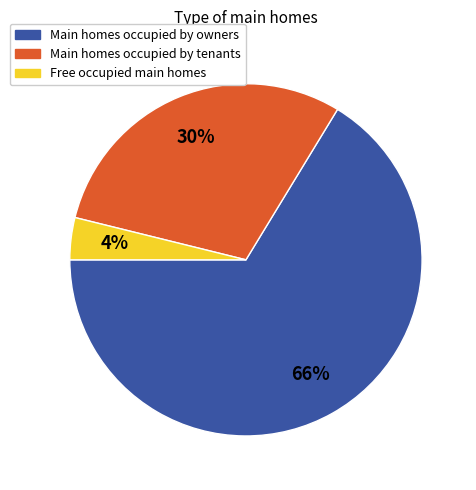

Is there any slice that represents more than half of the pie?

Yes